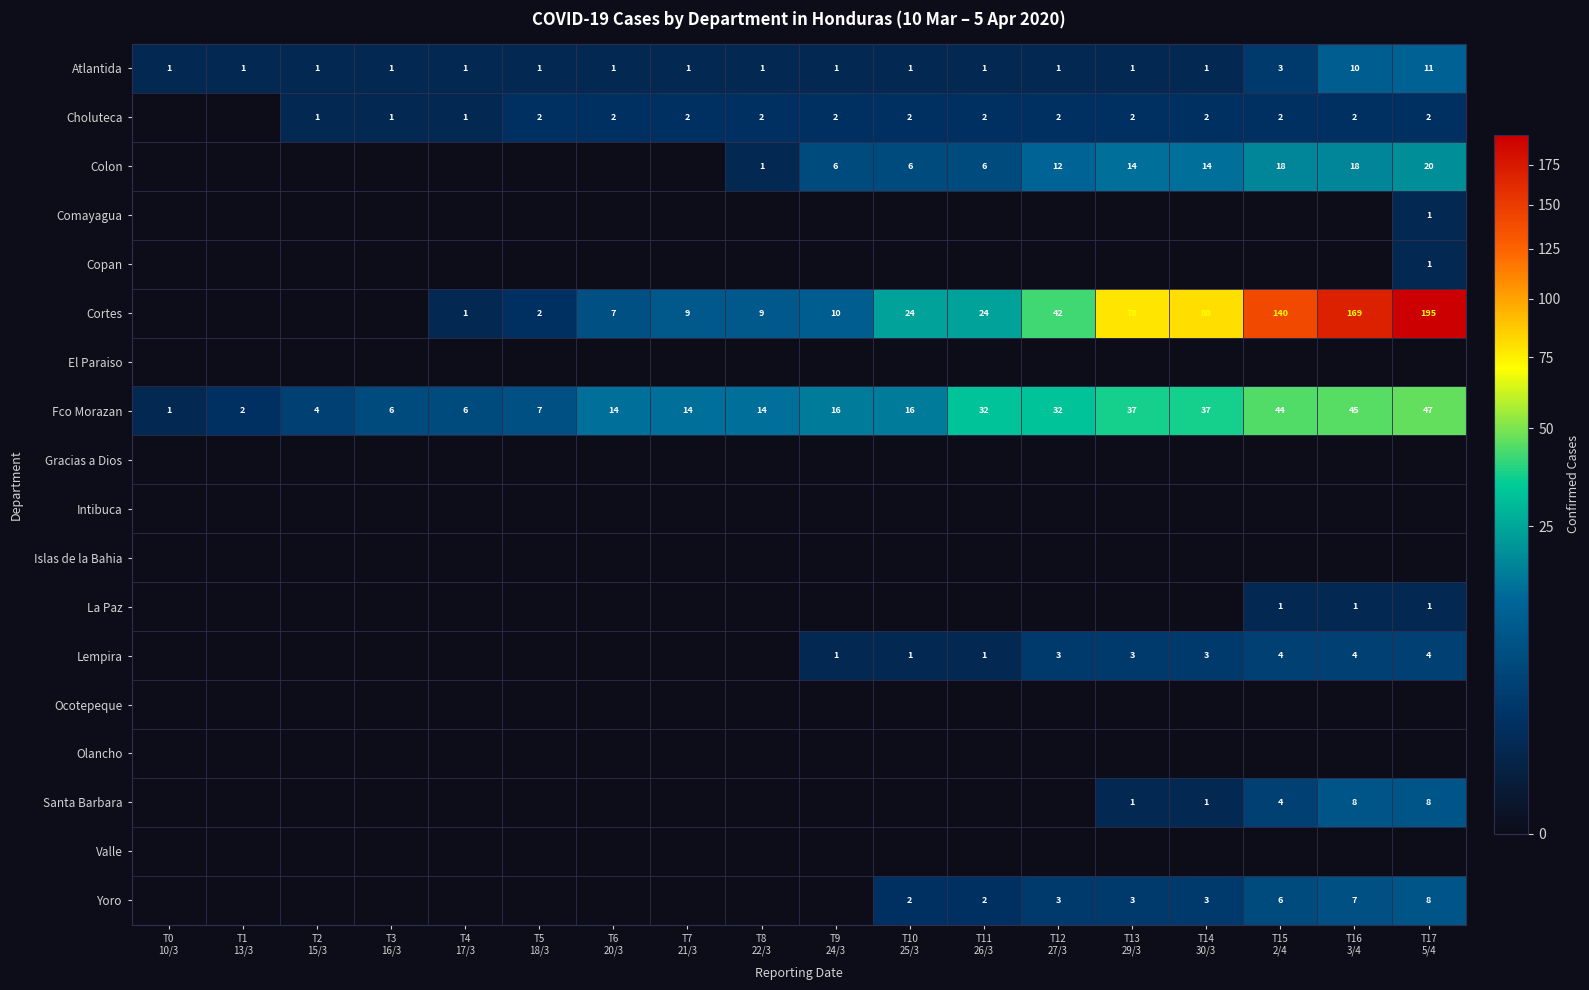

What is the difference between the second highest and minimum values in the Atlantida series?

9